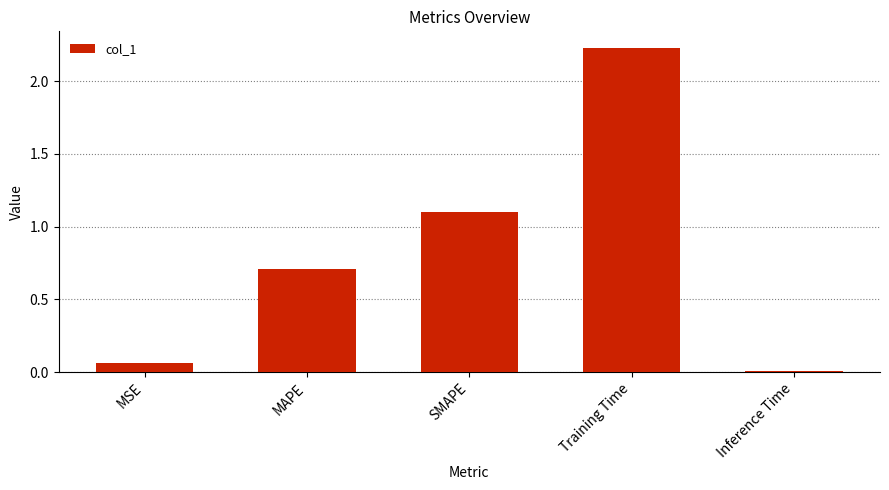

List the labels in order of value, largest first.

Training Time, SMAPE, MAPE, MSE, Inference Time